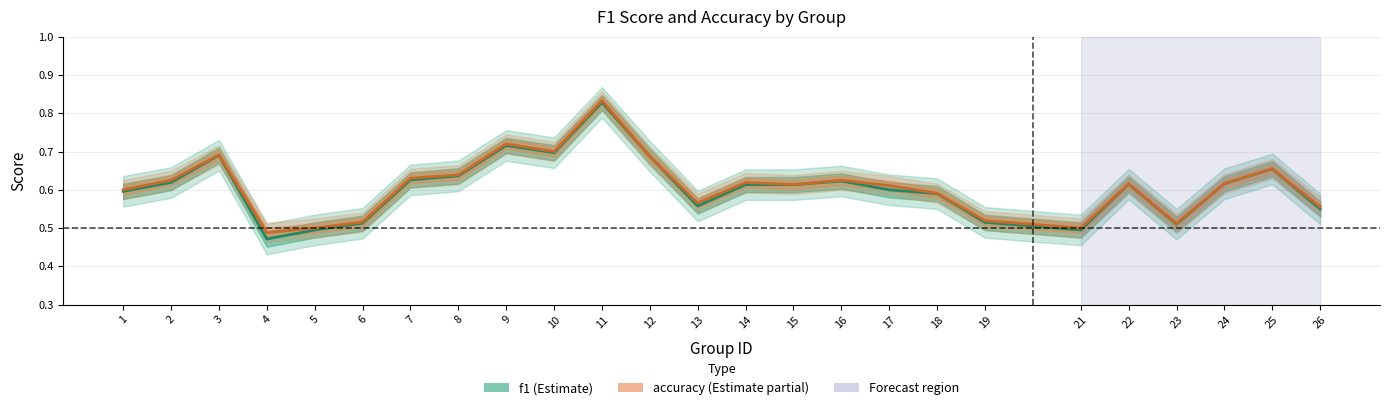

Reading left to right, transcribe all the data shown in this chart.

f1: 1=0.6	2=0.6	3=0.7	4=0.5	5=0.5	6=0.5	7=0.6	8=0.6	9=0.7	10=0.7	11=0.8	12=0.7	13=0.6	14=0.6	15=0.6	16=0.6	17=0.6	18=0.6	19=0.5	21=0.5	22=0.6	23=0.5	24=0.6	25=0.7	26=0.5
accuracy: 1=0.6	2=0.6	3=0.7	4=0.5	5=0.5	6=0.5	7=0.6	8=0.6	9=0.7	10=0.7	11=0.8	12=0.7	13=0.6	14=0.6	15=0.6	16=0.6	17=0.6	18=0.6	19=0.5	21=0.5	22=0.6	23=0.5	24=0.6	25=0.7	26=0.6